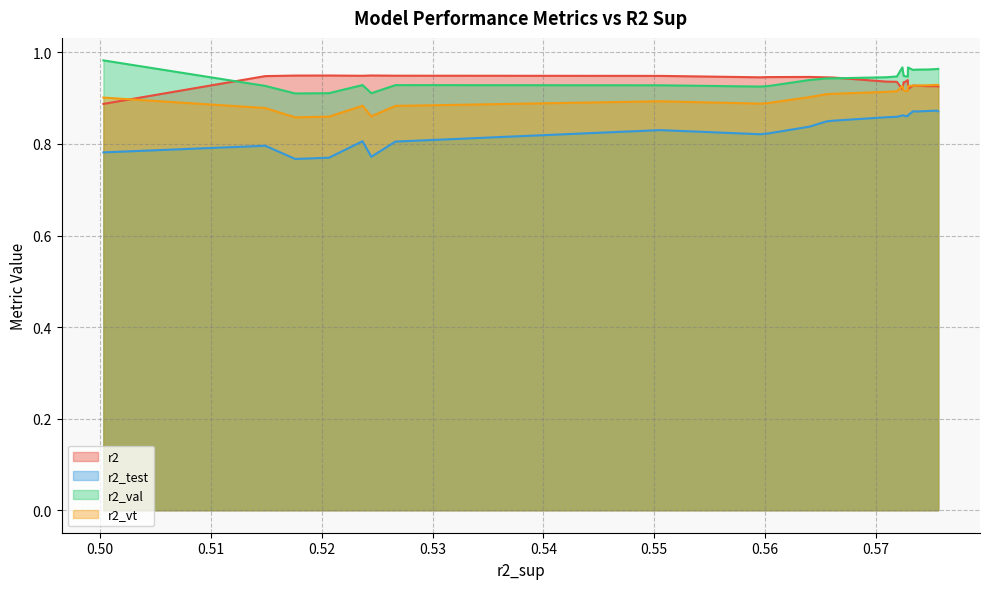

True or false: r2_val has a value of 1.5 at 15.

False